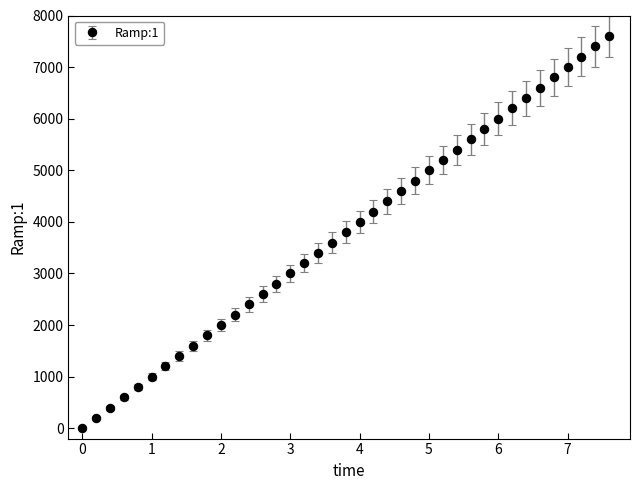

What is the maximum value shown in the chart?

7600